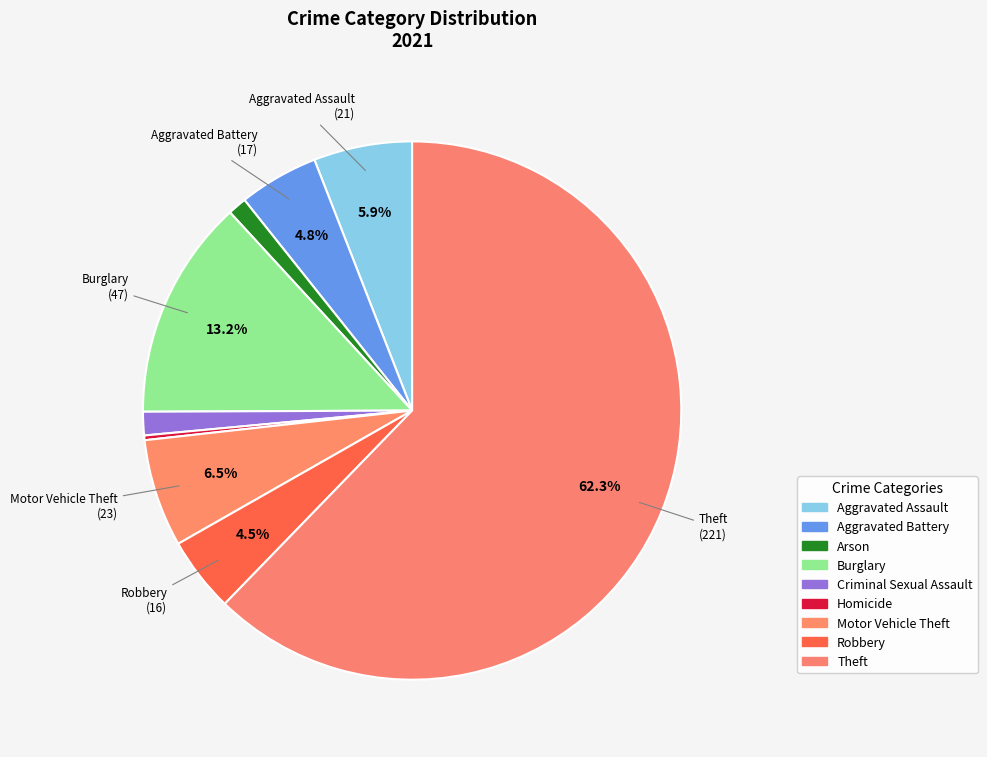

What is the largest slice in the pie chart?

Theft